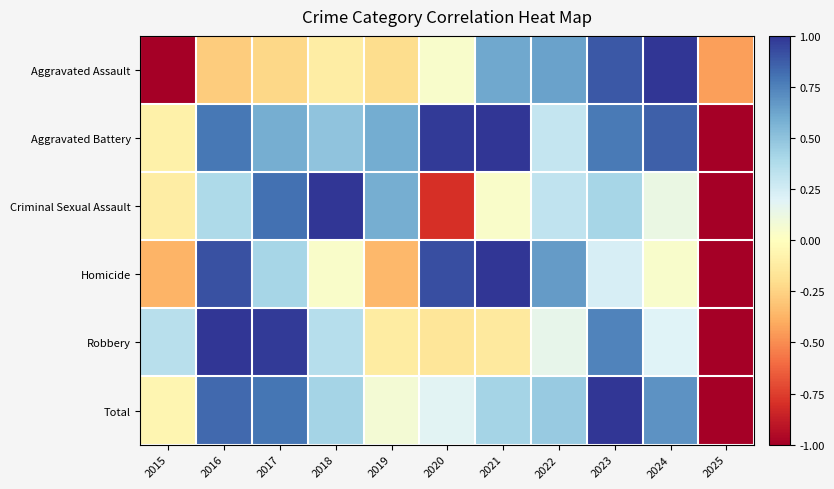

Reading right to left, list all the values displayed in this chart.

Aggravated Assault: 2025=-0.4	2024=1.0	2023=0.9	2022=0.6	2021=0.6	2020=0.0	2019=-0.2	2018=-0.1	2017=-0.2	2016=-0.3	2015=-1.0
Aggravated Battery: 2025=-1.0	2024=0.9	2023=0.8	2022=0.3	2021=1.0	2020=1.0	2019=0.6	2018=0.5	2017=0.6	2016=0.8	2015=-0.1
Criminal Sexual Assault: 2025=-1.0	2024=0.1	2023=0.4	2022=0.3	2021=0.0	2020=-0.8	2019=0.6	2018=1.0	2017=0.8	2016=0.4	2015=-0.1
Homicide: 2025=-1.0	2024=0.0	2023=0.2	2022=0.7	2021=1.0	2020=0.9	2019=-0.4	2018=0.0	2017=0.4	2016=0.9	2015=-0.4
Robbery: 2025=-1.0	2024=0.2	2023=0.7	2022=0.2	2021=-0.1	2020=-0.2	2019=-0.1	2018=0.4	2017=1.0	2016=1.0	2015=0.3
Total: 2025=-1.0	2024=0.7	2023=1.0	2022=0.5	2021=0.4	2020=0.2	2019=0.1	2018=0.4	2017=0.8	2016=0.8	2015=-0.1